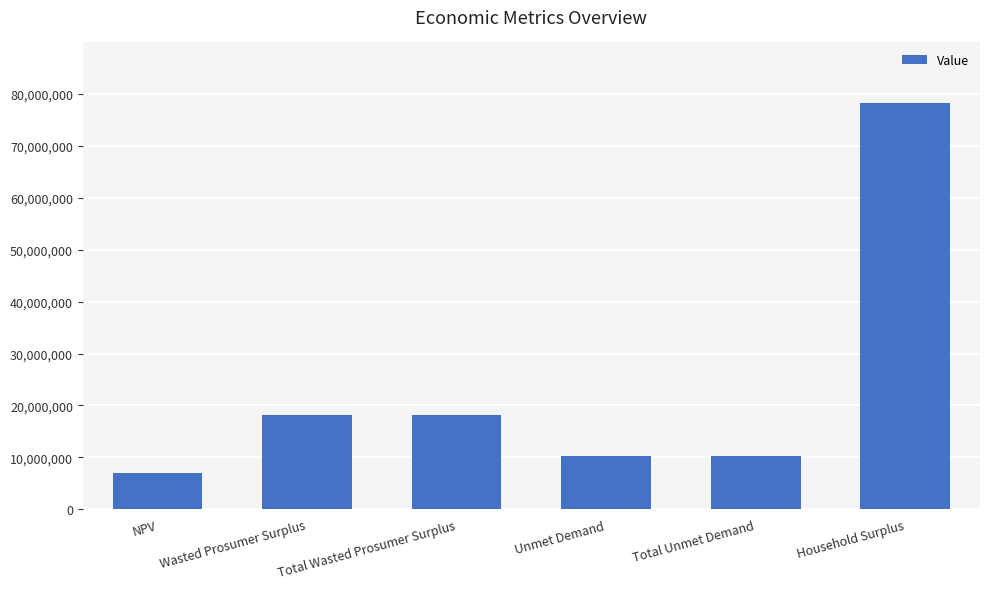

Which label corresponds to the smallest value in the chart?

NPV